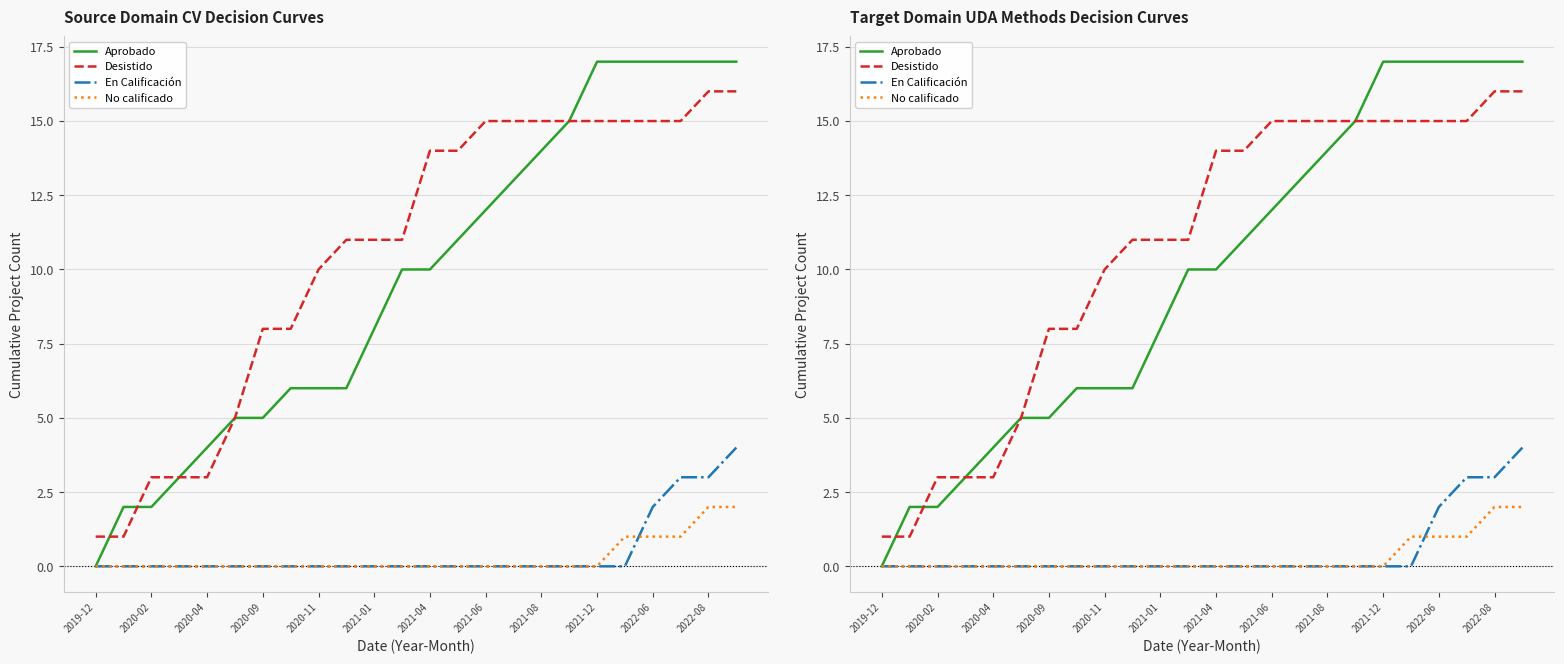

How many times do En Calificación and No calificado cross each other?

1